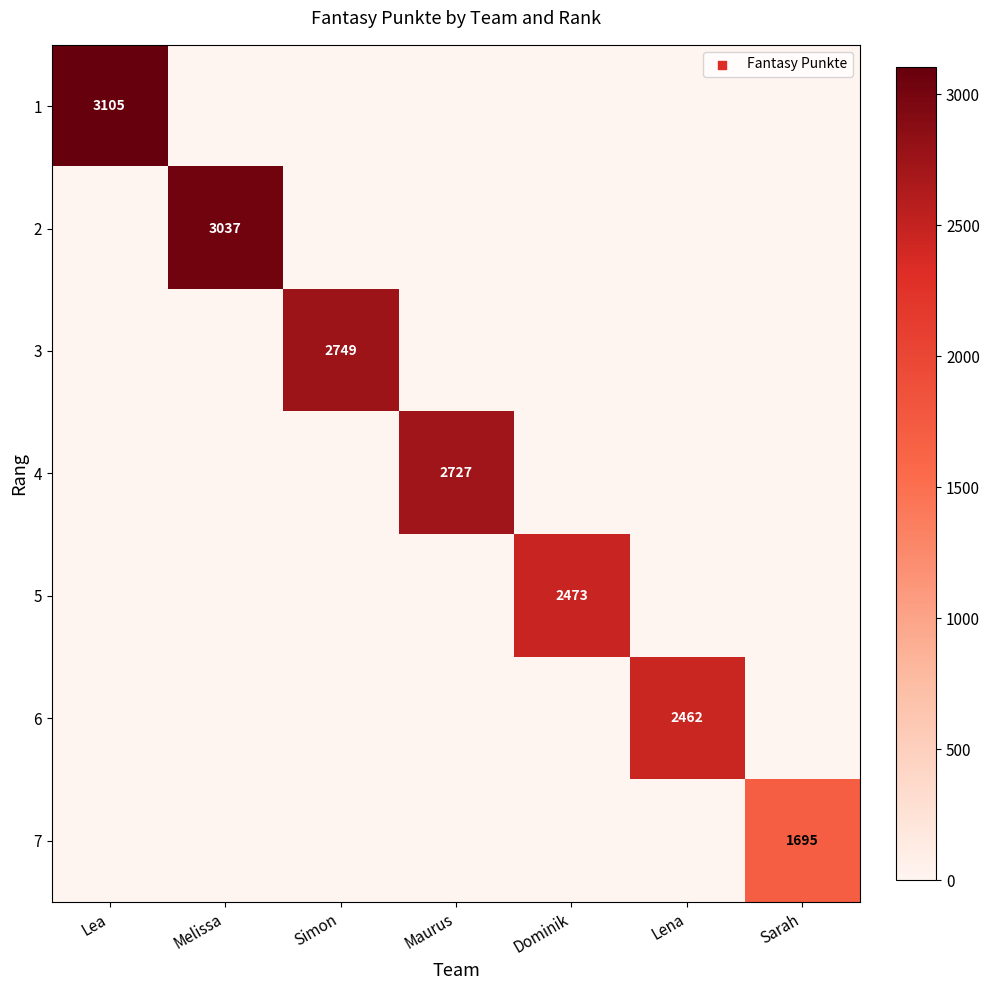

Which has a higher value, Lena or Lea?

Lea